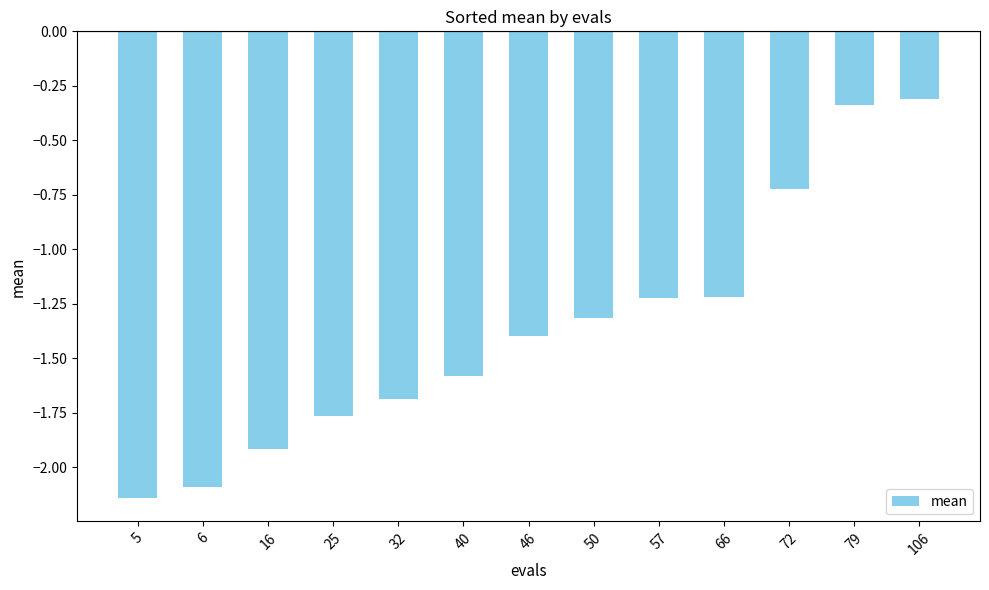

The chart shows a value of -0.3 at 79. True or false?

True